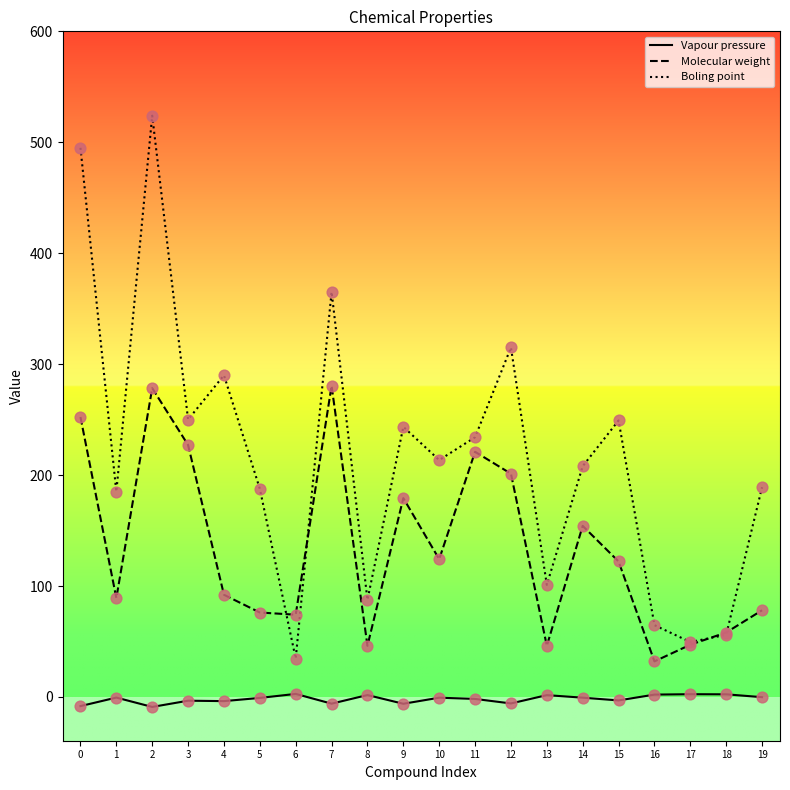

List the series in order of their peak value, lowest first.

Vapour pressure, Molecular weight, Boling point